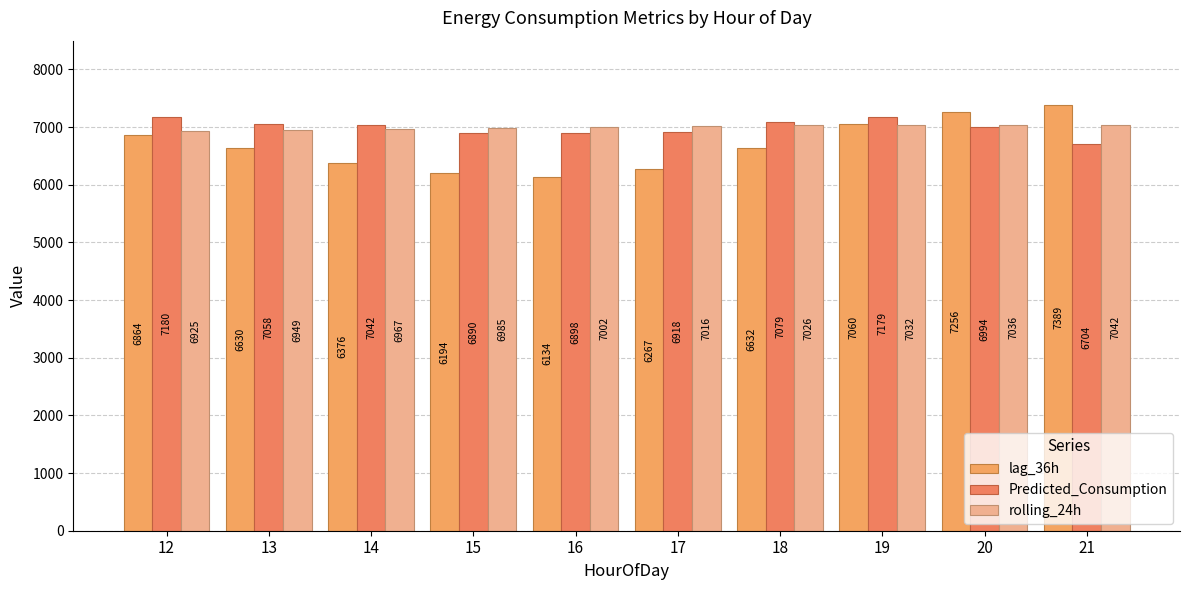

How many groups of bars are there?

10